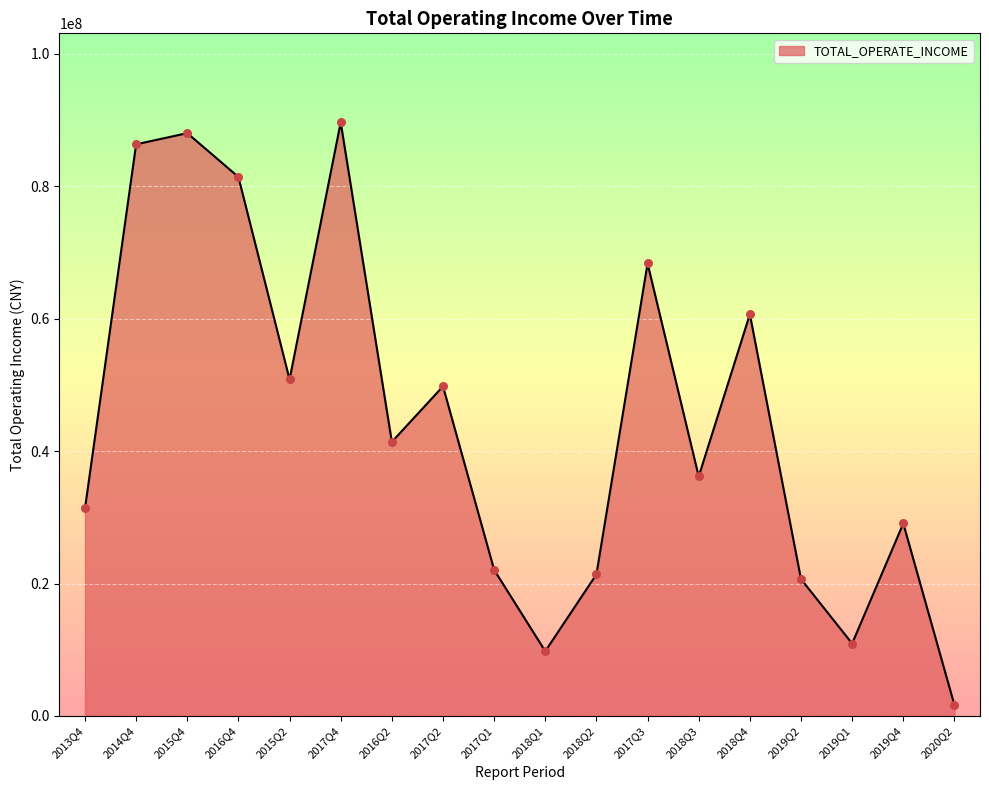

Approximately how many times larger is the value at 2013Q4 compared to 2017Q4?

0.3